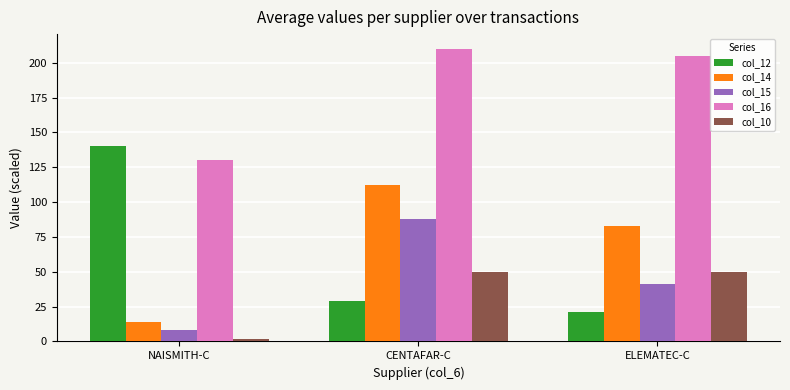

What is the difference between the highest and lowest values at ELEMATEC-C?

183.7